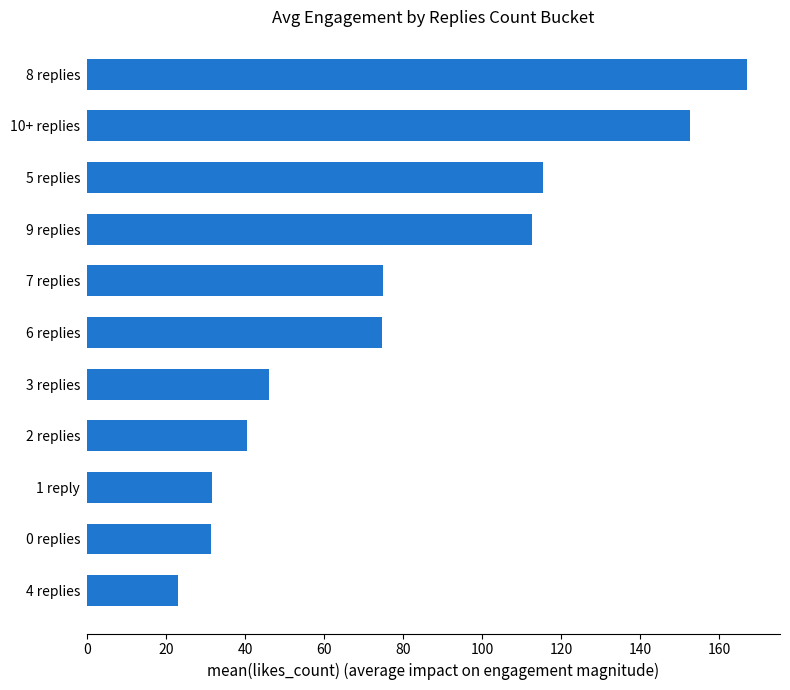

At which category does the chart reach its peak across all series?

8 replies